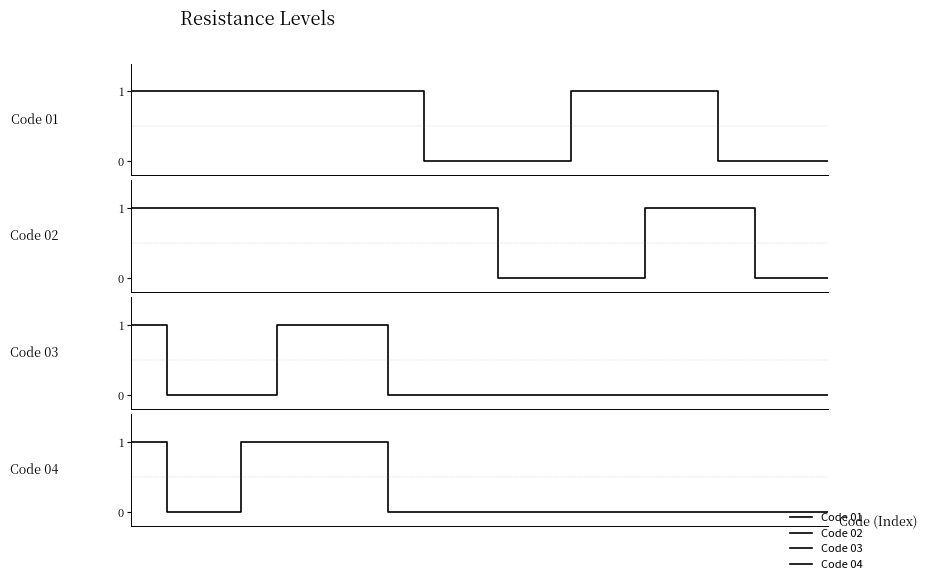

How many lines are shown in the chart?

4